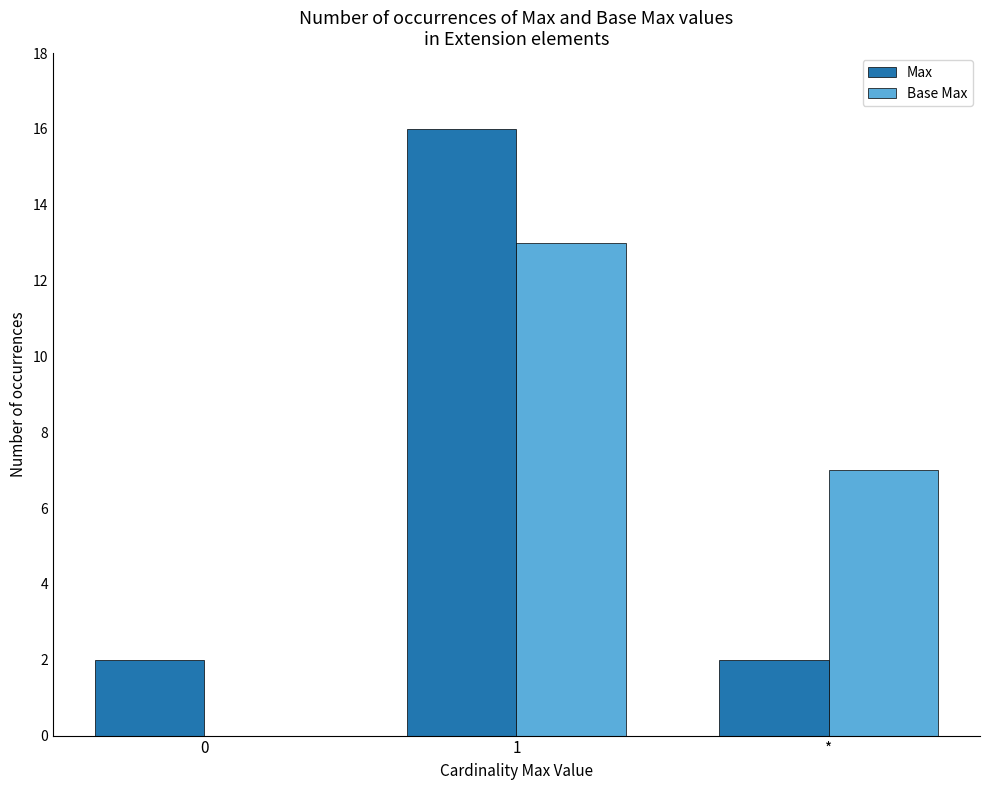

Are the bars horizontal?

No